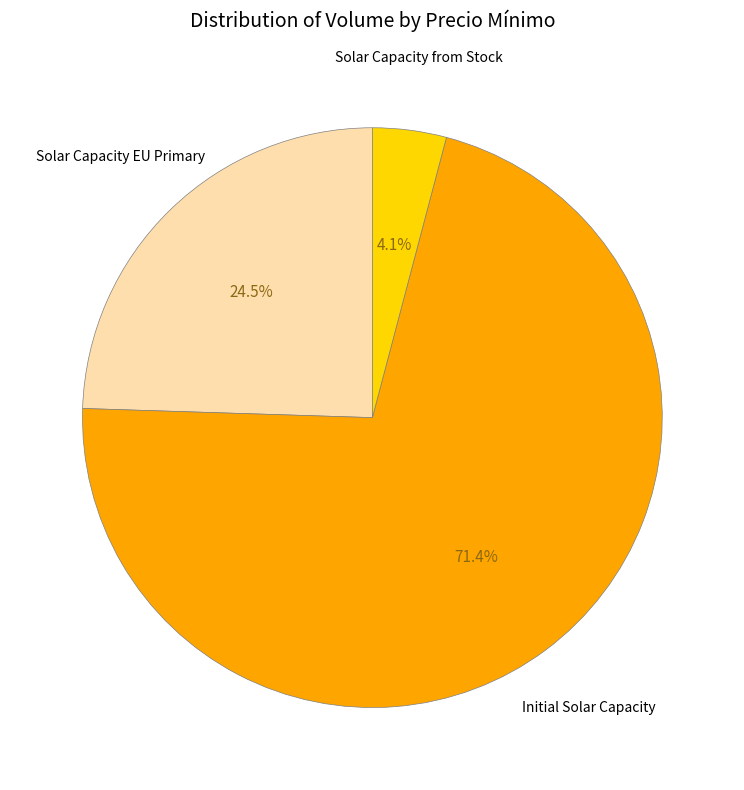

How many segments does this pie chart have?

3